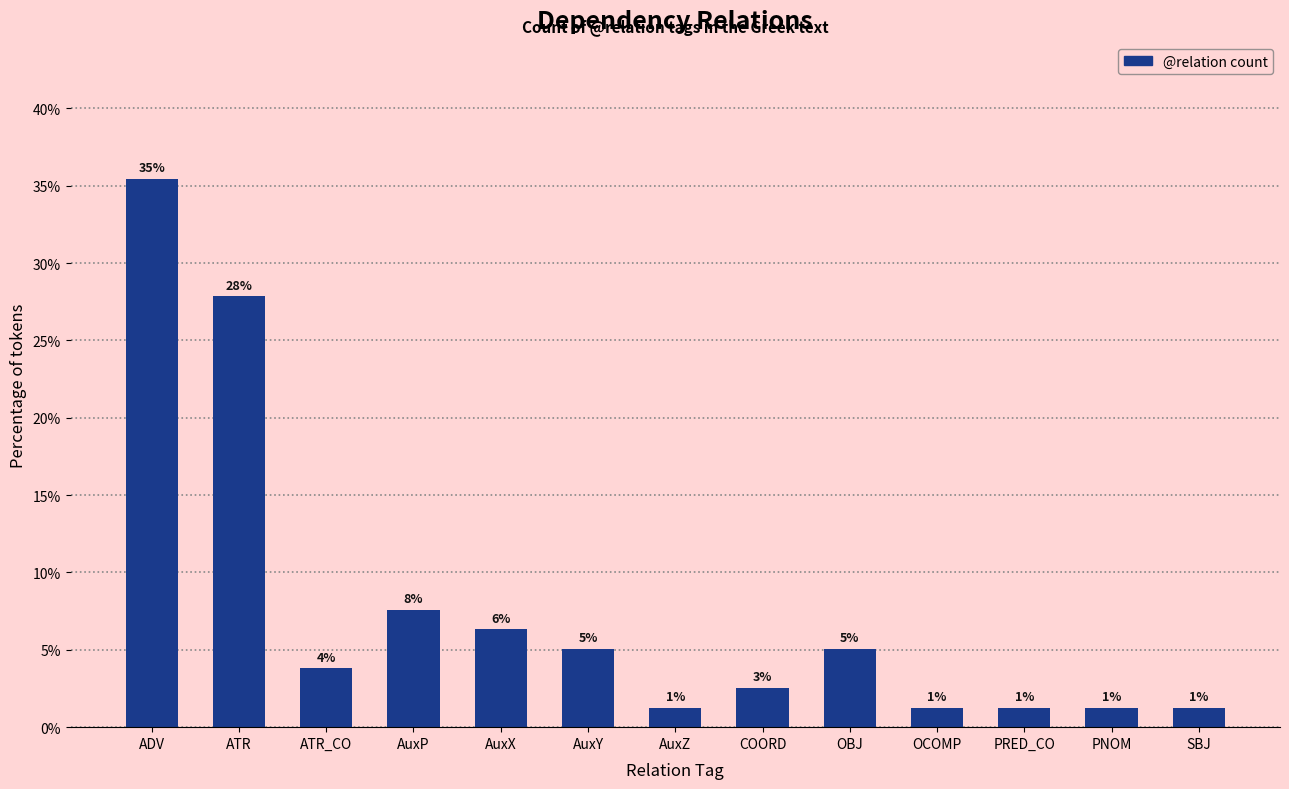

Where is the data nearest to the value 18?

ATR